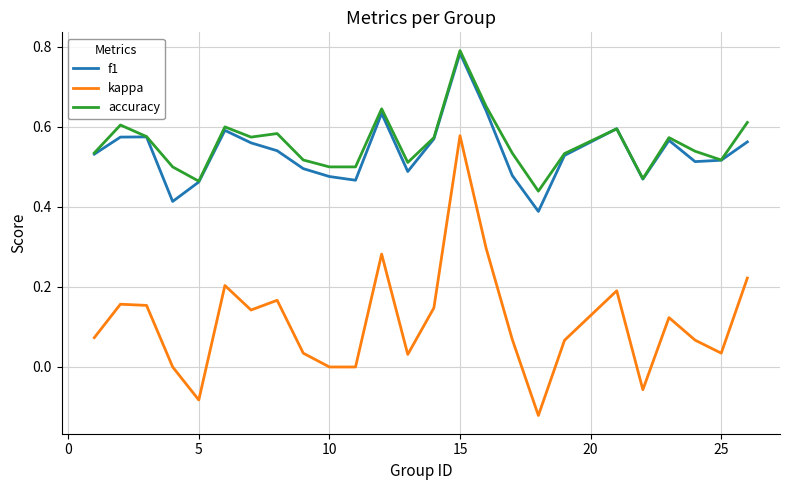

Which series has the widest spread of values?

kappa